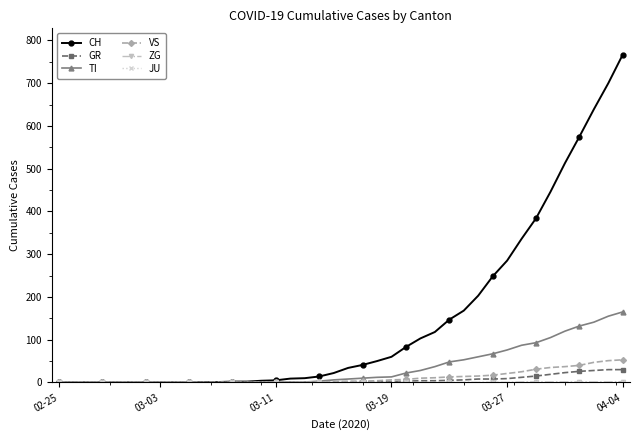

Which series has the widest spread of values?

CH